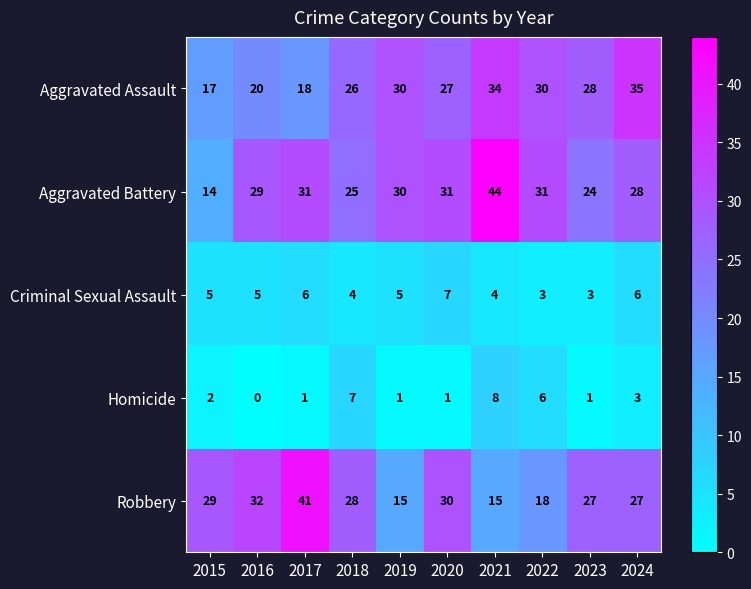

The Robbery series shows 50 at 2016. True or false?

False